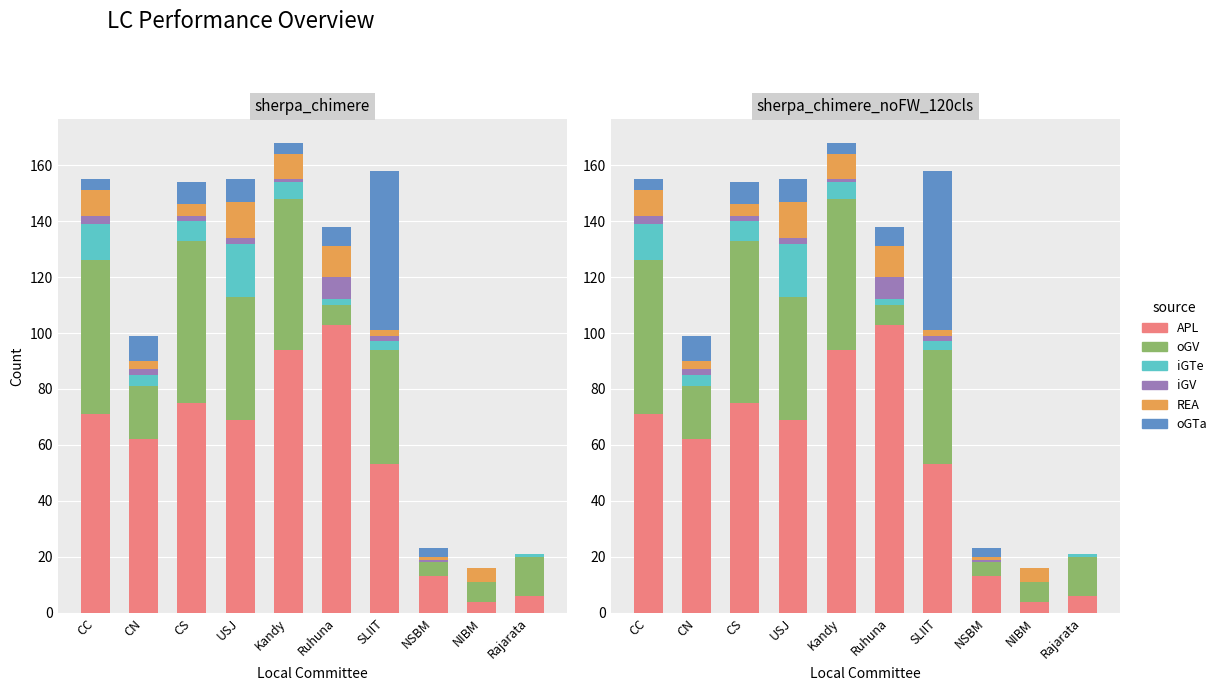

Count the number of data series in this chart.

6